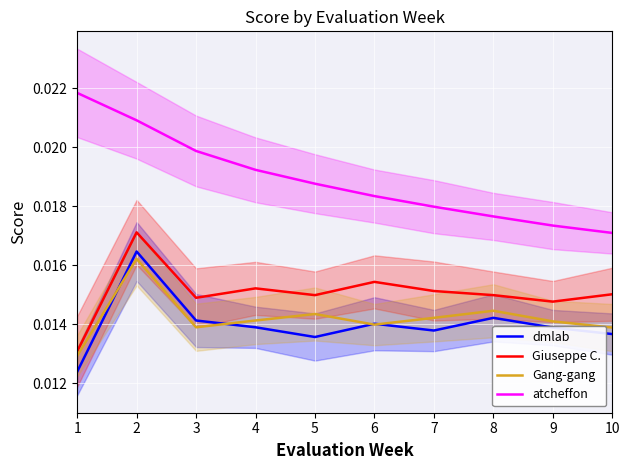

Count the number of categories in the chart.

10